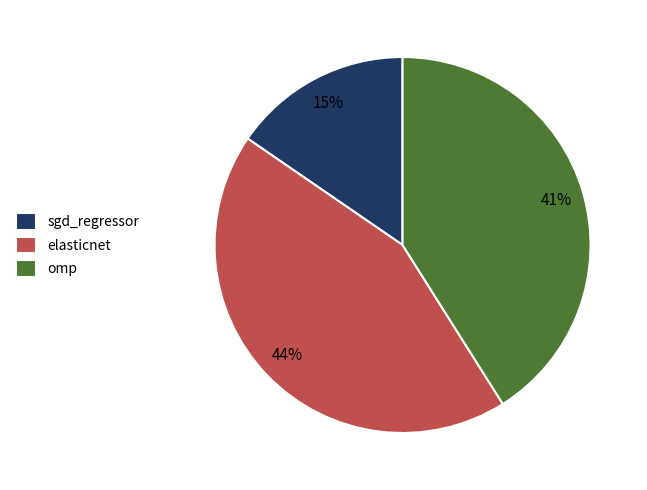

Which category has the biggest portion of the pie?

elasticnet